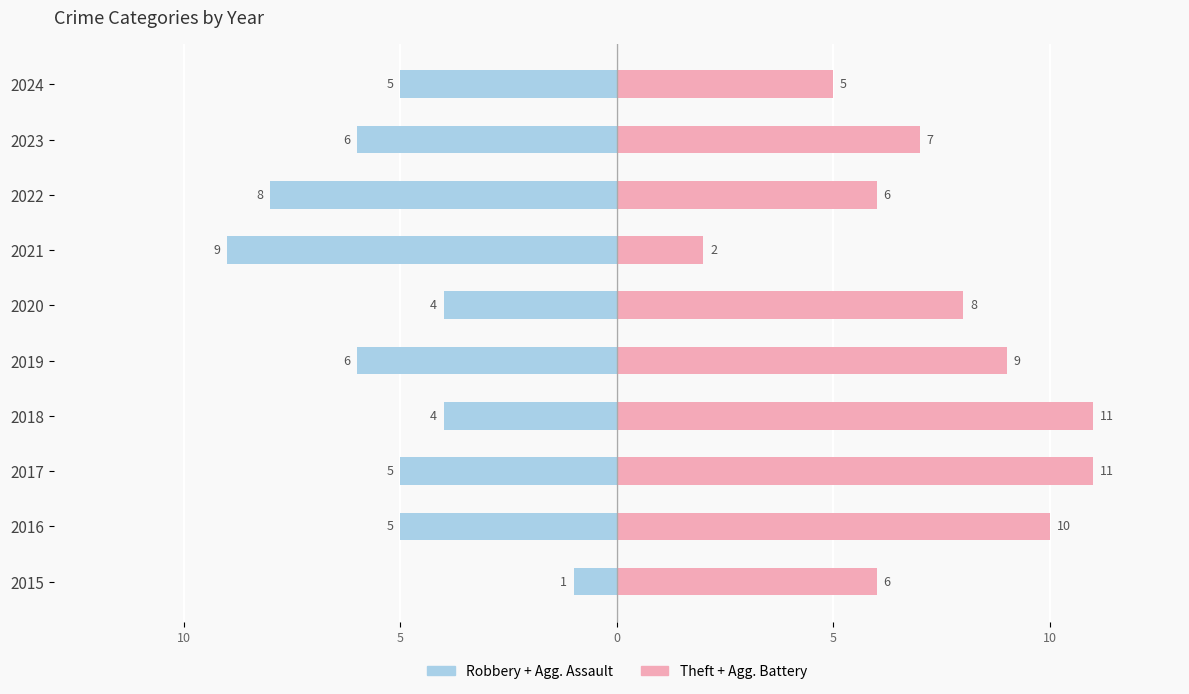

What is the value of the Theft + Agg. Battery bar at the 8th from the left?

6